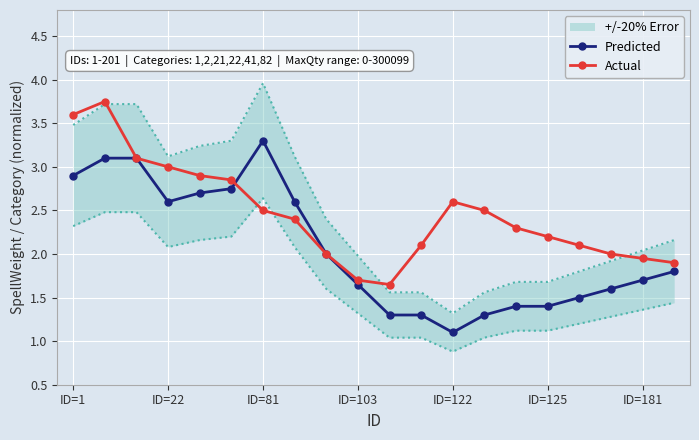

The Predicted series shows 2.9 at ID=1. True or false?

True